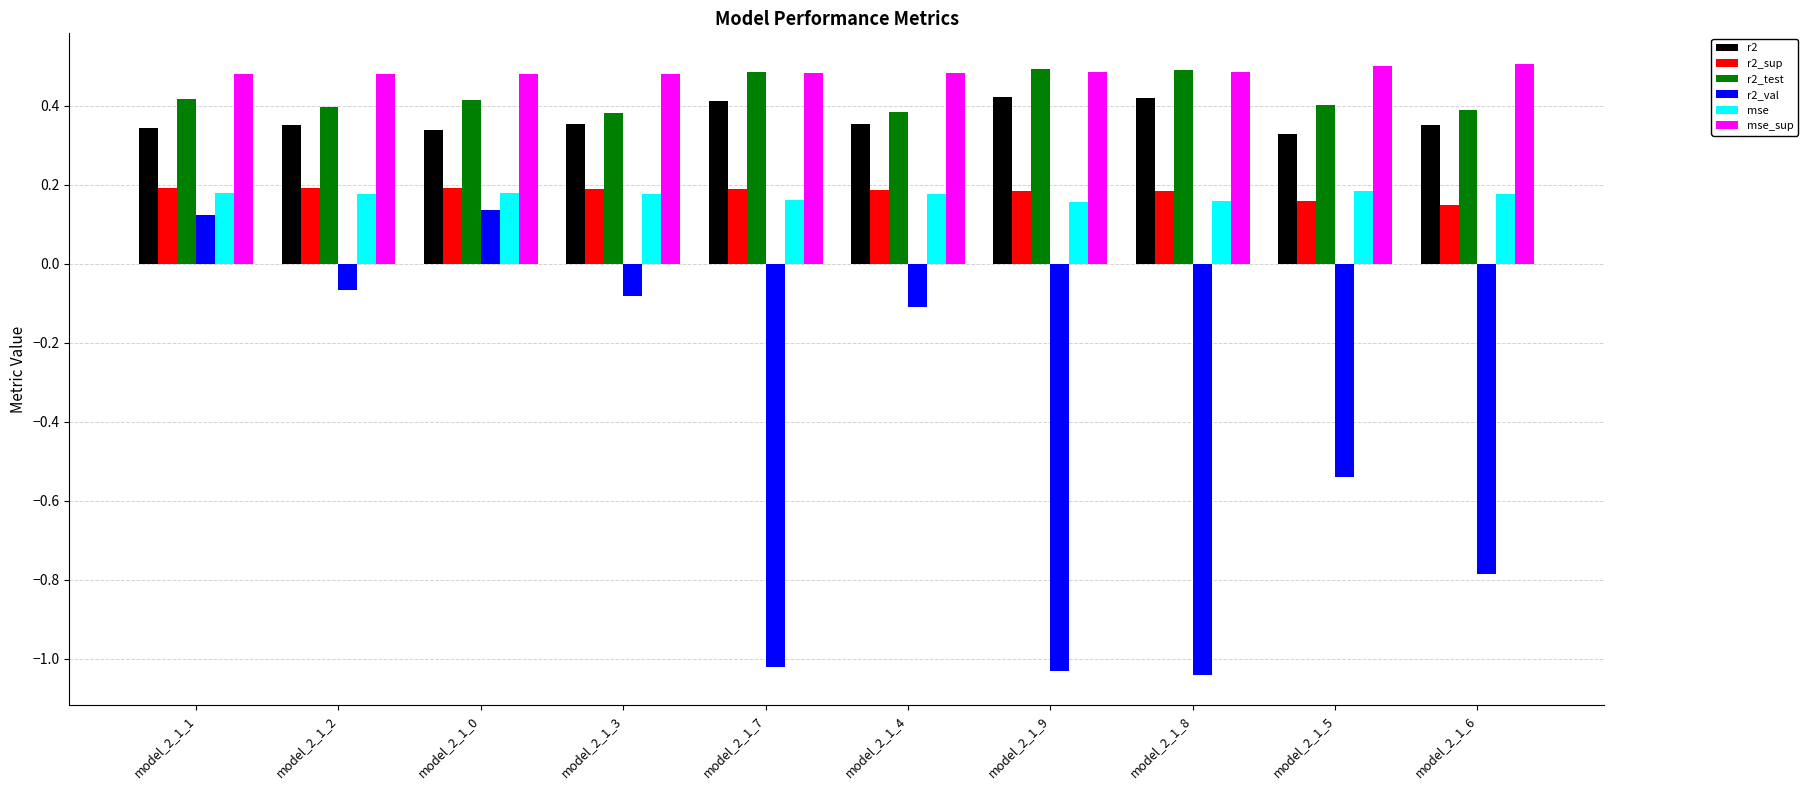

Is the value of r2_val at model_2_1_6 greater than the value of r2 at model_2_1_9?

No